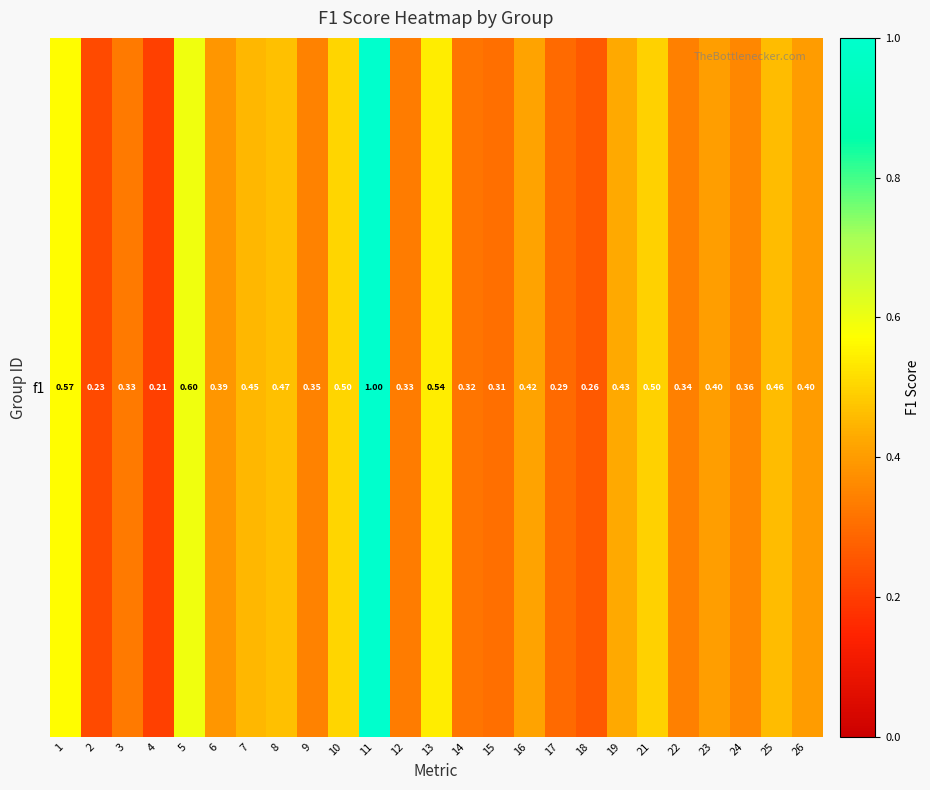

What is the approximate value at 7?

0.5